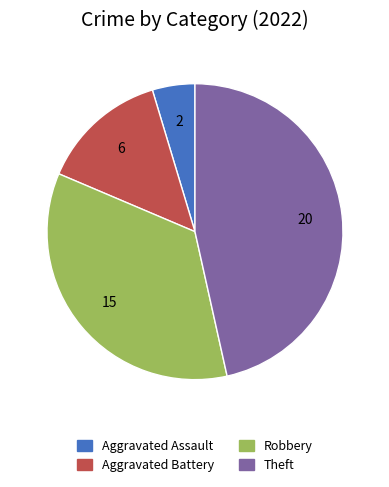

Rank the categories by value from lowest to highest.

Aggravated Assault, Aggravated Battery, Robbery, Theft